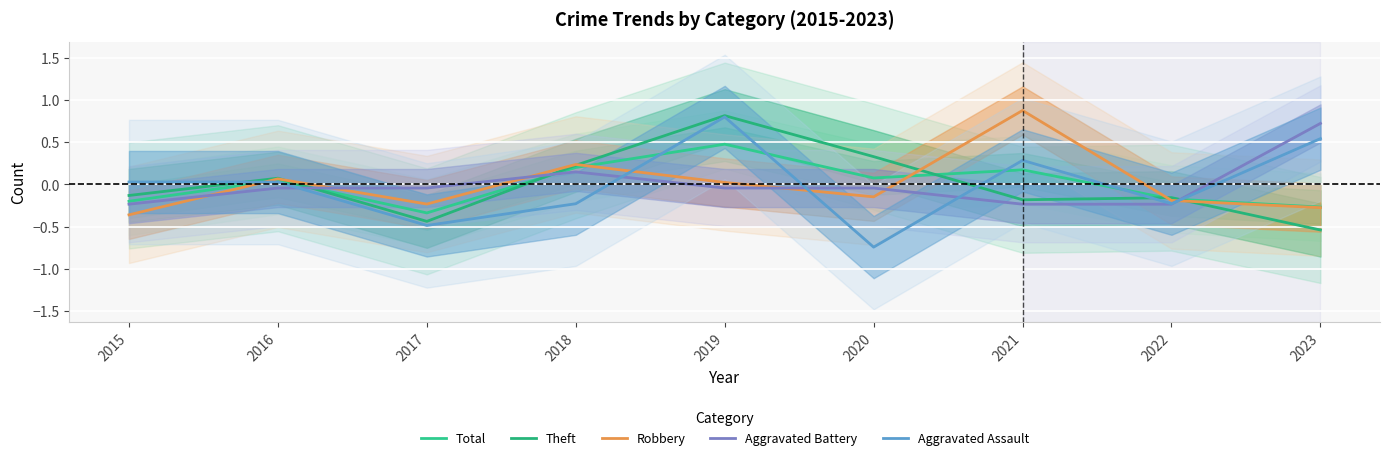

At which category does the chart reach its peak across all series?

2021